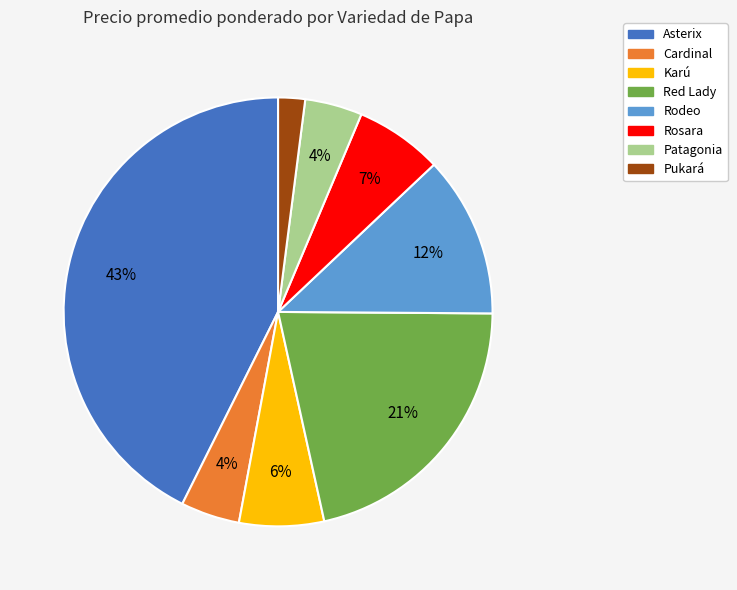

How many slices are in this pie chart?

8